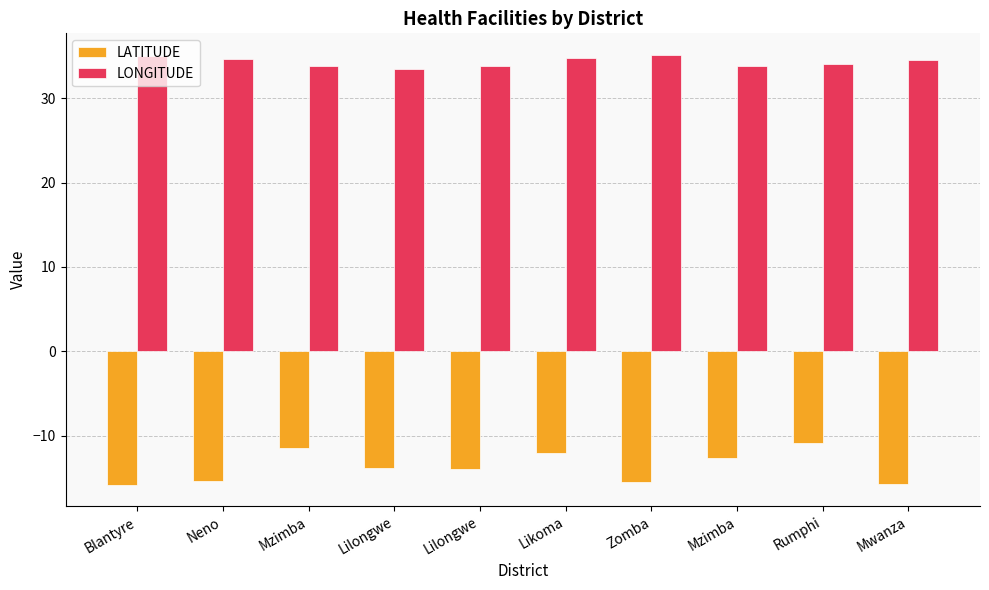

How many categories are shown in the chart?

10